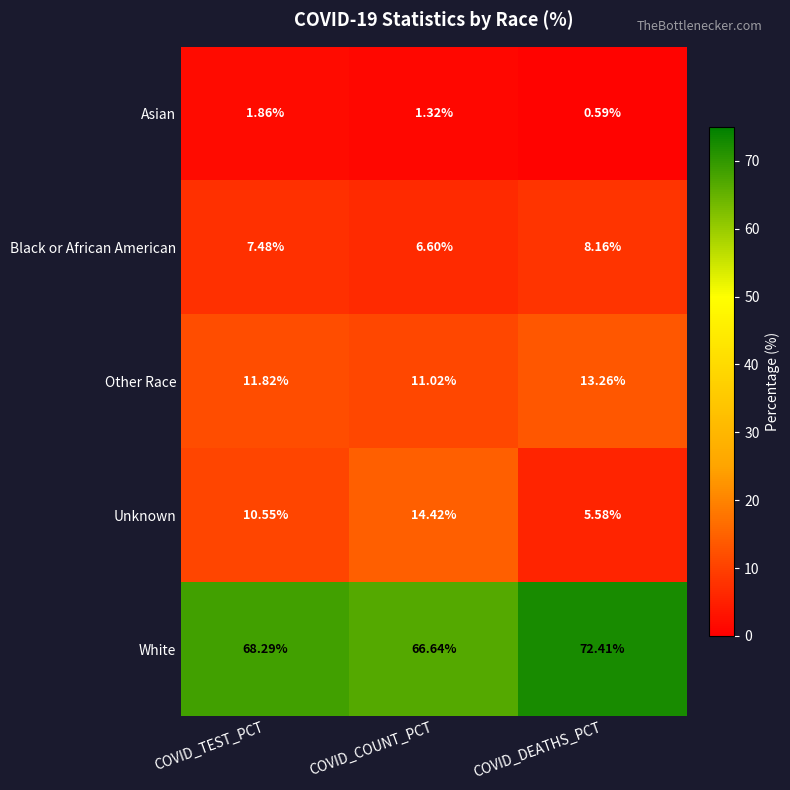

Which category has the highest value in the Other Race series?

COVID_DEATHS_PCT